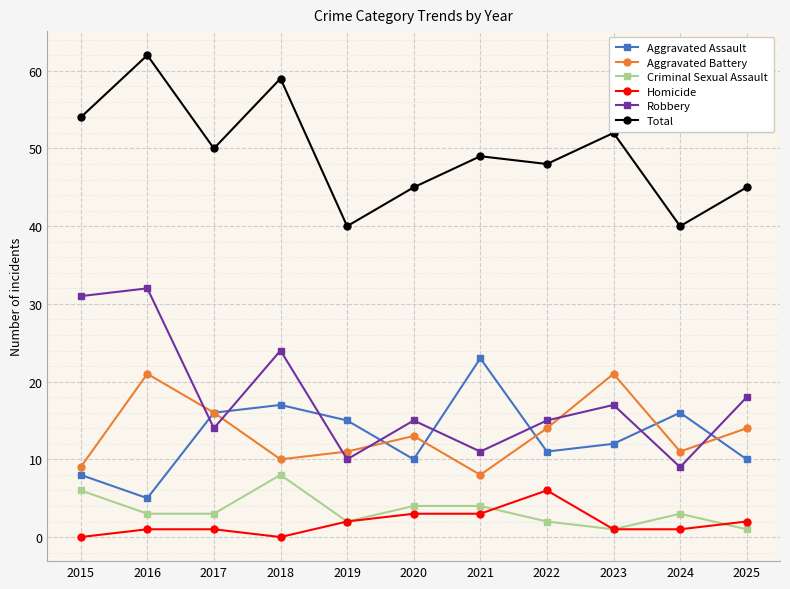

Which category has the lowest value in the Aggravated Assault series?

2016